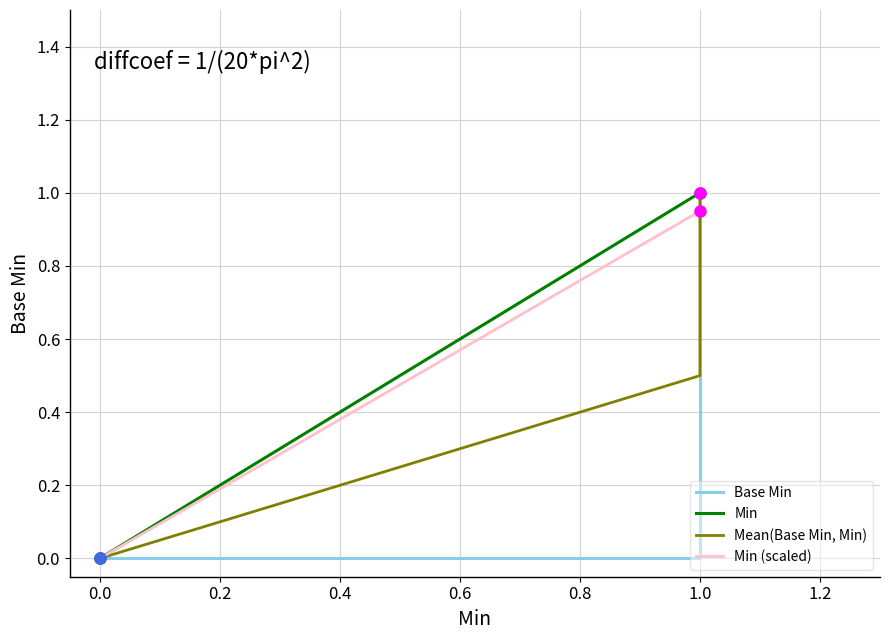

How many data points does each series have?

5